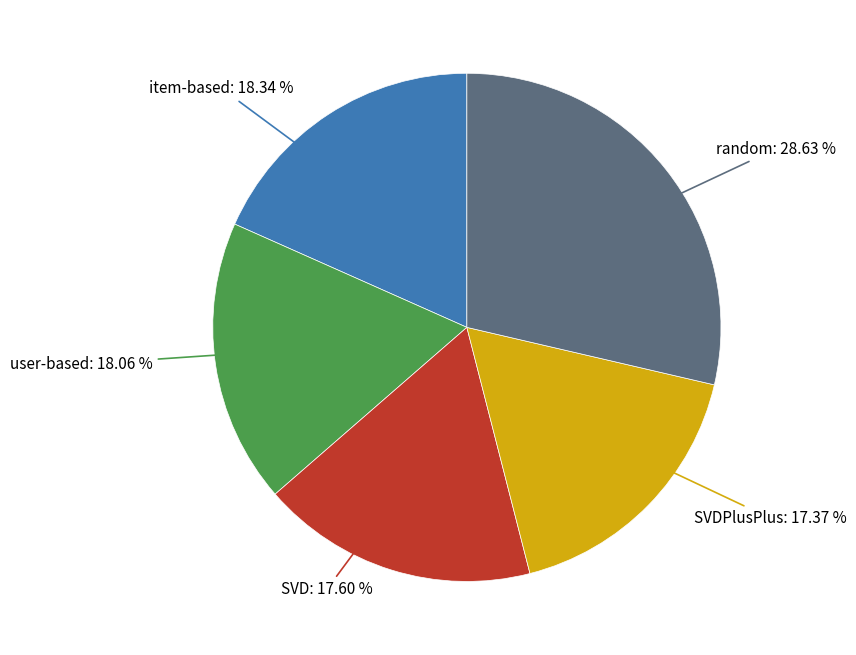

What percentage is the item-based slice, to the nearest percent?

18%